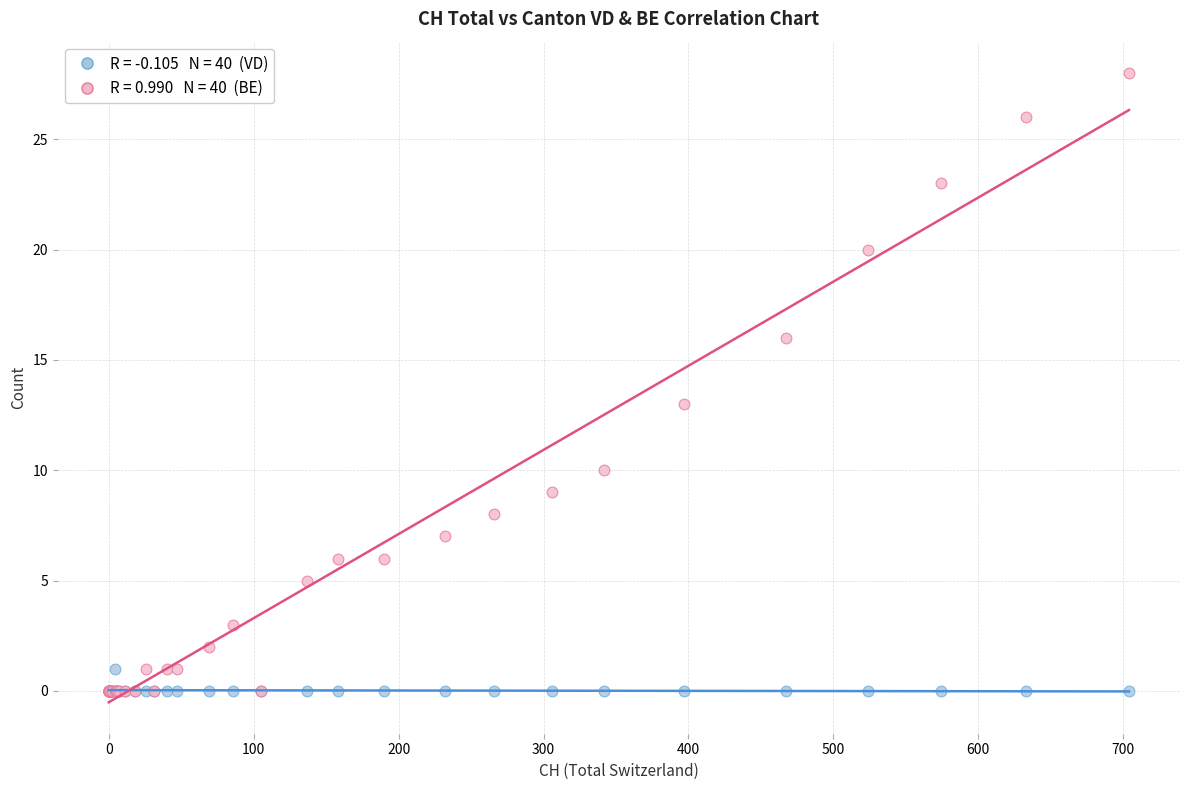

Across all series, what Y value is closest to 14?

13